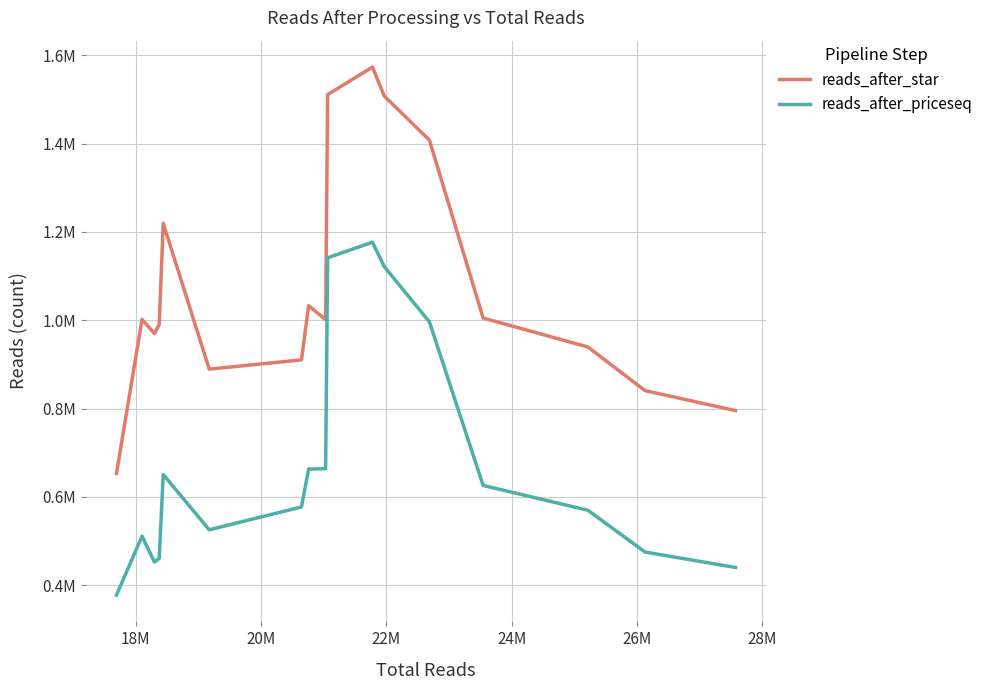

What are all the series names shown in the legend?

reads_after_star, reads_after_priceseq